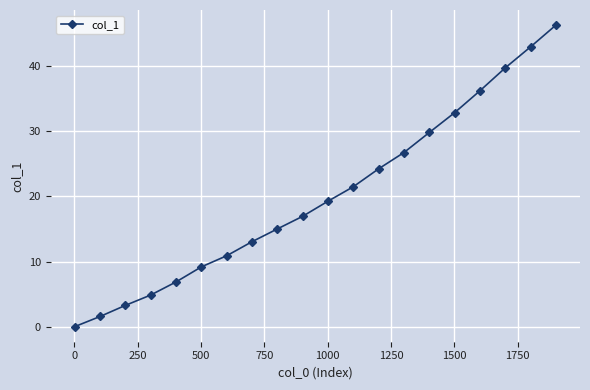

Reading right to left, list all the values displayed in this chart.

46.3	43.0	39.8	36.2	32.9	29.8	26.8	24.3	21.5	19.3	17.0	15.0	13.1	10.9	9.2	6.9	4.9	3.3	1.6	0.0